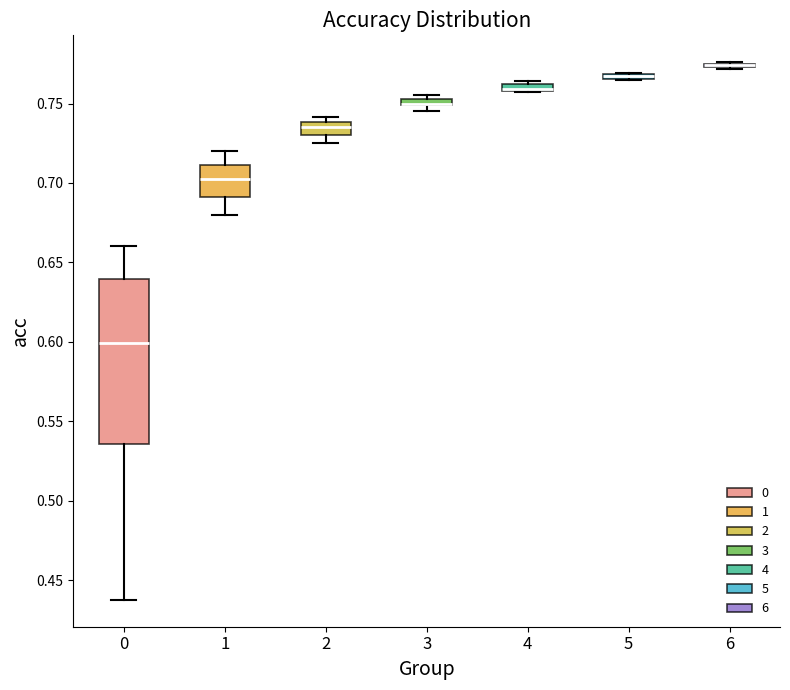

Where is the upper edge of the box at x = 4 on the y-axis? The values are not printed on the chart, so give them approximately, as read against the axis.

0.765